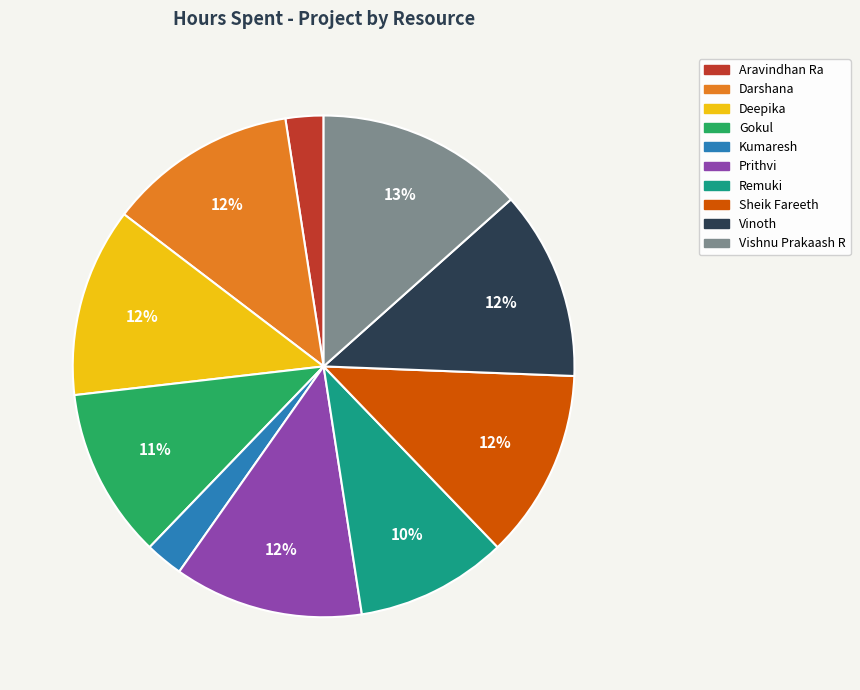

How many segments does this pie chart have?

10